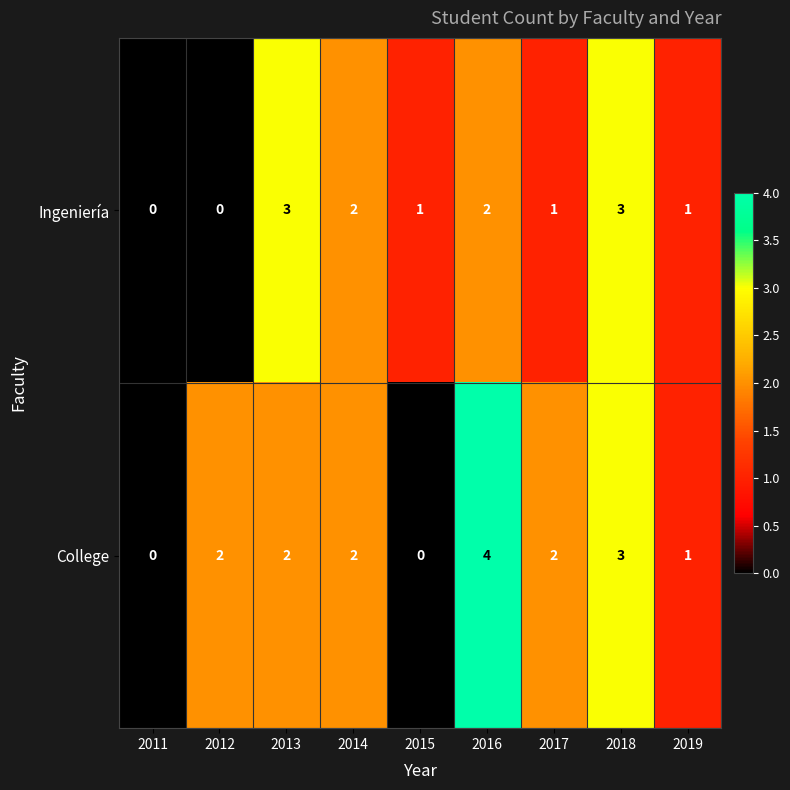

Reading left to right, what are all the values shown in this chart?

Ingeniería: 2011=0	2012=0	2013=3	2014=2	2015=1	2016=2	2017=1	2018=3	2019=1
College: 2011=0	2012=2	2013=2	2014=2	2015=0	2016=4	2017=2	2018=3	2019=1